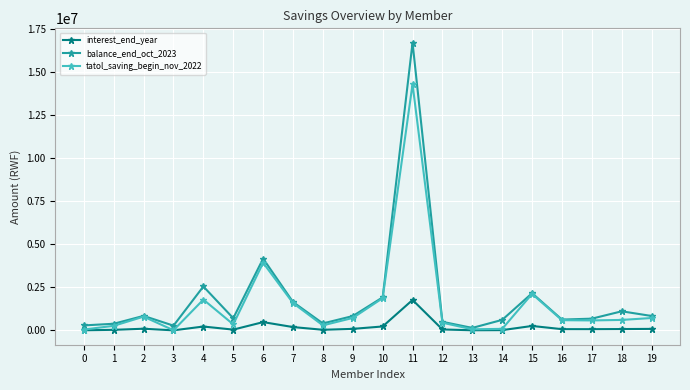

What is the value of the balance_end_oct_2023 point at the 13th from the left?

498130